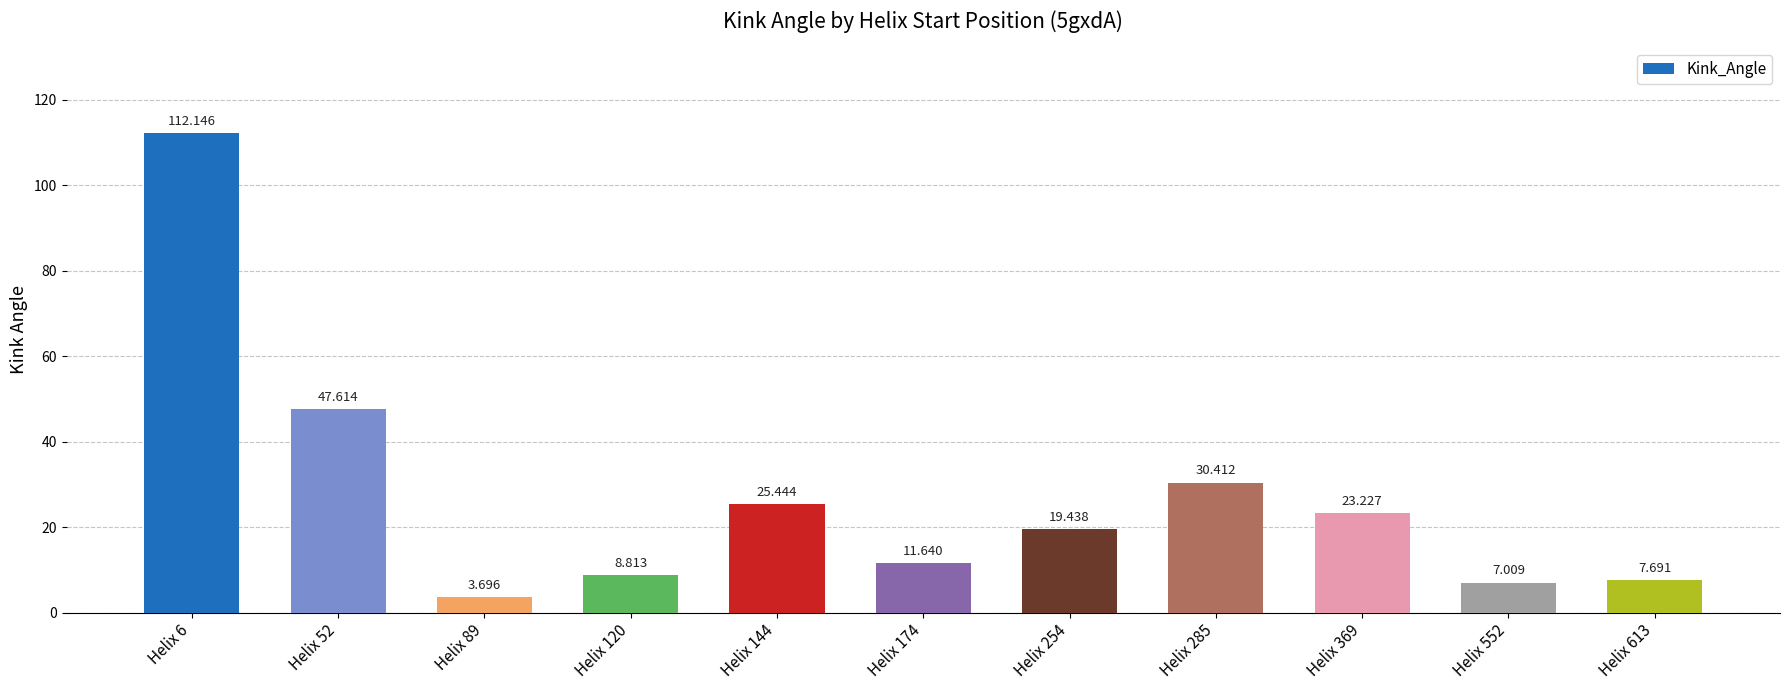

What is the value of the 3rd bar from the left?

3.7